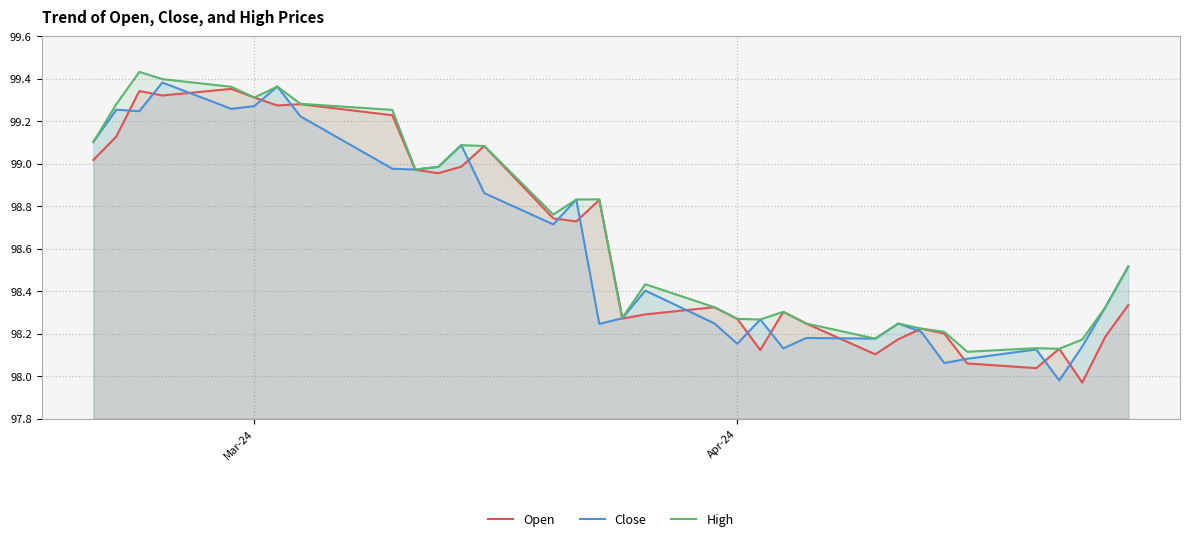

Which series has the largest range (max minus min)?

Close